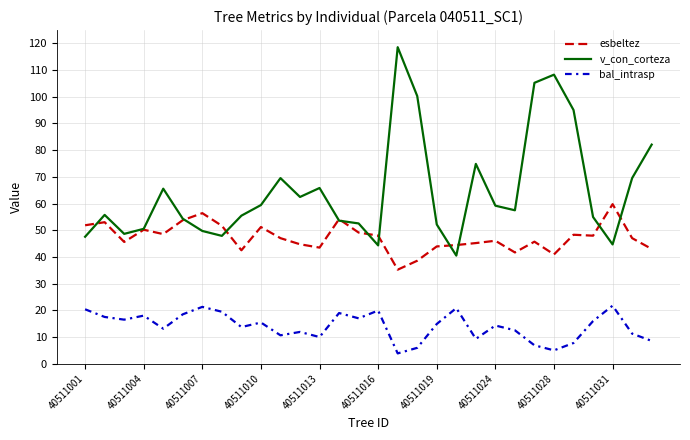

True or false: bal_intrasp and v_con_corteza cross at least once.

False